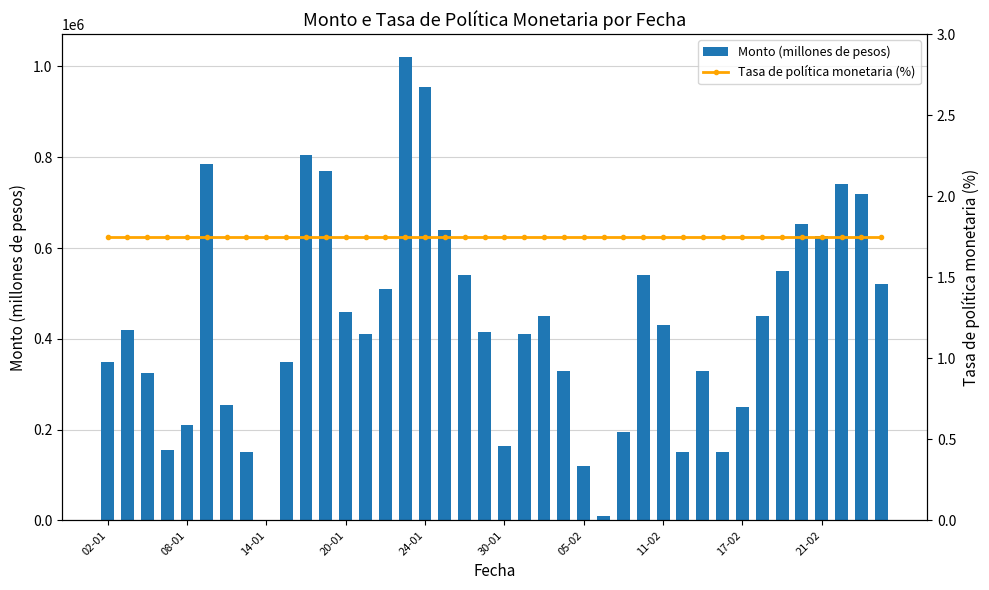

Is the value of Tasa de política monetaria (%) at 18 greater than the value of Monto (millones de pesos) at 38?

No